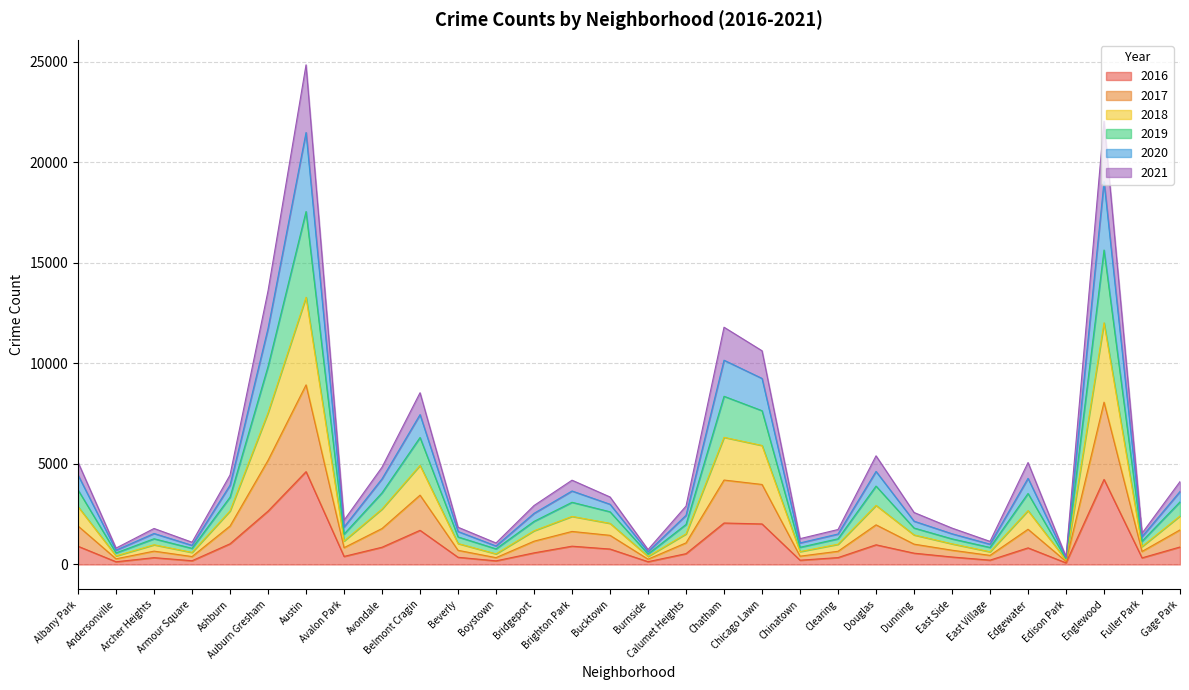

What is the difference between the 2020 values at Chinatown and East Side?

386